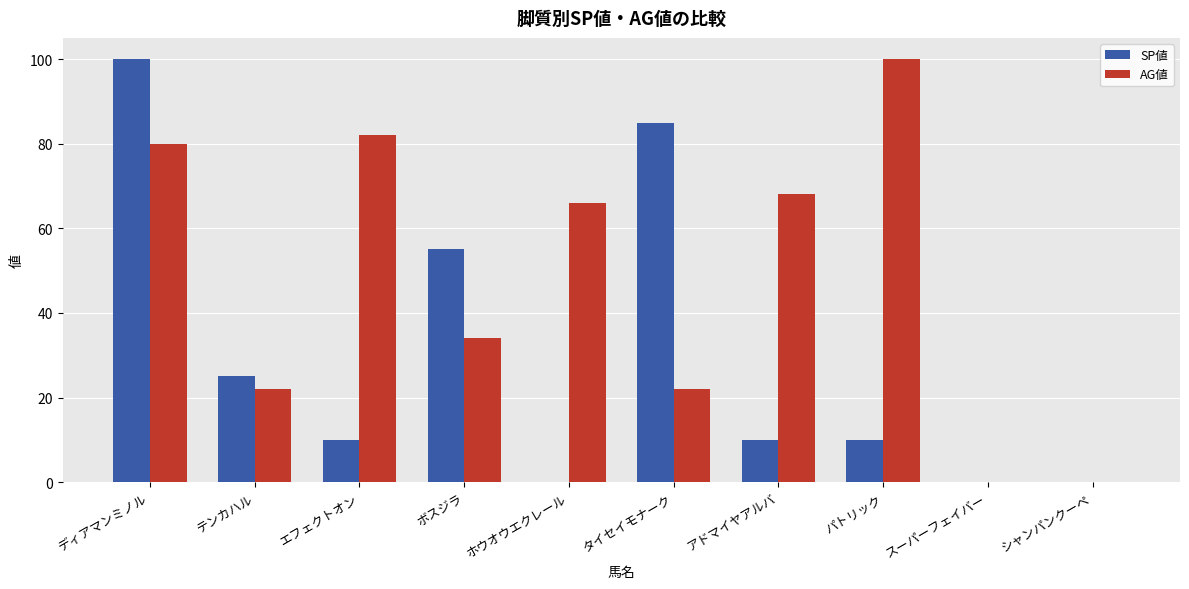

Where is SP値 nearest to the value 50?

ボスジラ